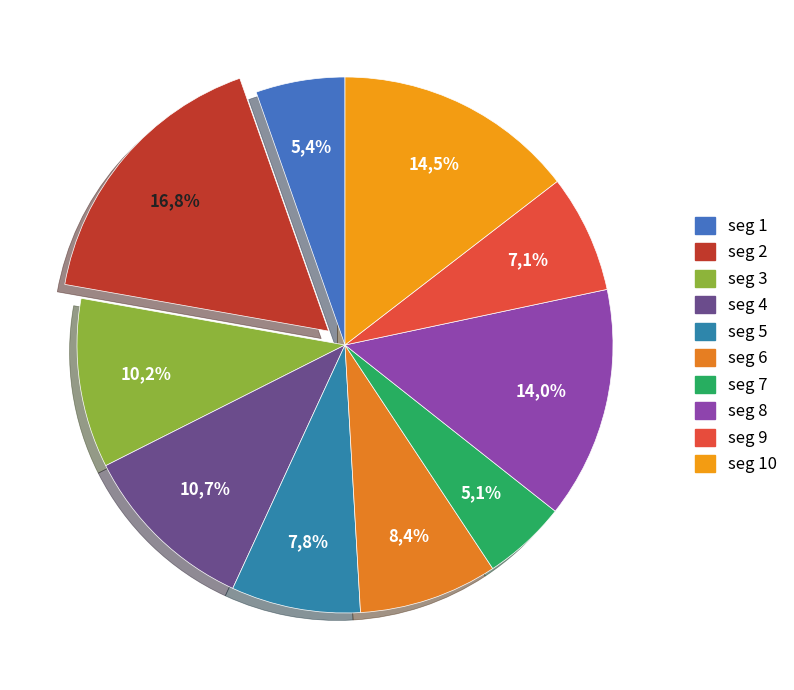

Rank the categories by value from lowest to highest.

signal segment 7, signal segment 1, signal segment 9, signal segment 5, signal segment 6, signal segment 3, signal segment 4, signal segment 8, signal segment 10, signal segment 2